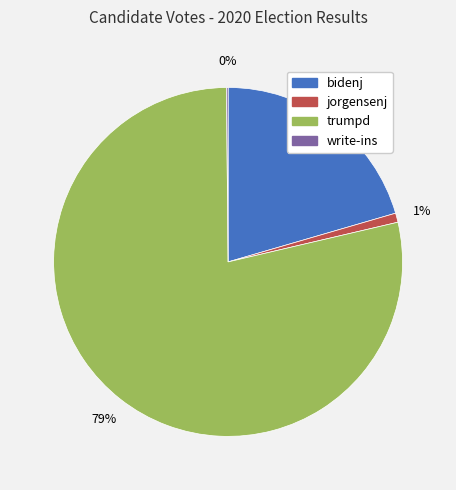

To the nearest percent, what is the average slice percentage?

25%